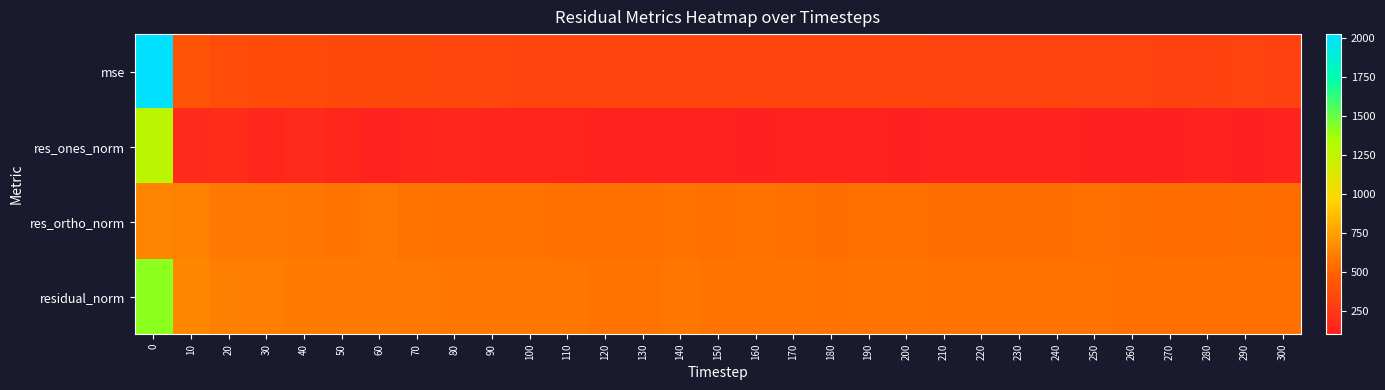

Reading left to right, what are all the values shown in this chart?

mse: 0=2027.5	10=419.2	20=381.0	30=369.3	40=365.3	50=353.0	60=358.5	70=346.3	80=341.1	90=341.7	100=336.5	110=333.8	120=330.4	130=327.9	140=333.5	150=329.4	160=329.9	170=326.3	180=322.7	190=324.9	200=324.6	210=321.2	220=318.2	230=317.2	240=318.2	250=320.4	260=315.0	270=313.1	280=311.2	290=314.5	300=309.9
res_ones_norm: 0=1273.2	10=171.8	20=179.1	30=156.4	40=176.5	50=145.2	60=123.0	70=137.8	80=143.5	90=134.9	100=136.6	110=134.8	120=125.9	130=132.8	140=120.4	150=124.2	160=113.2	170=129.5	180=125.5	190=119.9	200=114.2	210=130.1	220=124.9	230=122.0	240=130.3	250=103.9	260=108.0	270=117.3	280=126.7	290=108.6	300=131.7
res_ortho_norm: 0=637.6	10=624.3	20=590.7	30=587.3	40=578.0	50=576.1	60=585.9	70=572.2	80=566.1	90=568.8	100=563.8	110=561.8	120=560.9	130=557.0	140=564.8	150=560.3	160=563.1	170=556.3	180=554.1	190=557.3	200=558.2	210=551.6	220=550.1	230=549.9	240=548.8	250=556.4	260=550.8	270=547.1	280=543.2	290=550.2	300=540.9
residual_norm: 0=1423.9	10=647.5	20=617.2	30=607.7	40=604.4	50=594.1	60=598.7	70=588.5	80=584.0	90=584.6	100=580.1	110=577.8	120=574.8	130=572.6	140=577.5	150=573.9	160=574.4	170=571.2	180=568.1	190=570.0	200=569.8	210=566.7	220=564.1	230=563.2	240=564.1	250=566.0	260=561.3	270=559.5	280=557.8	290=560.8	300=556.7